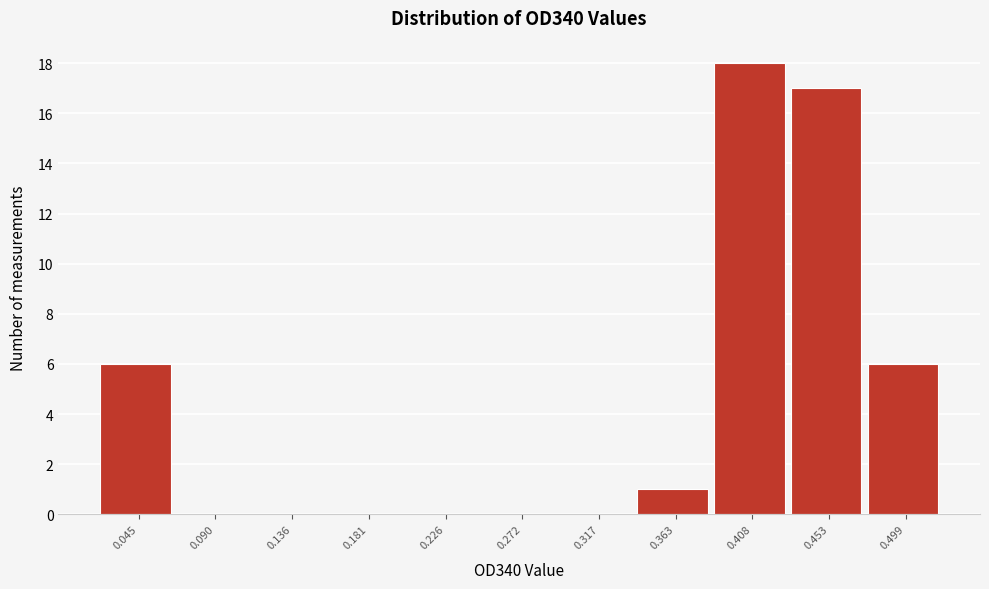

Reading left to right, transcribe all the data shown in this chart.

0.045=6	0.090=0	0.136=0	0.181=0	0.226=0	0.272=0	0.317=0	0.363=1	0.408=18	0.453=17	0.499=6